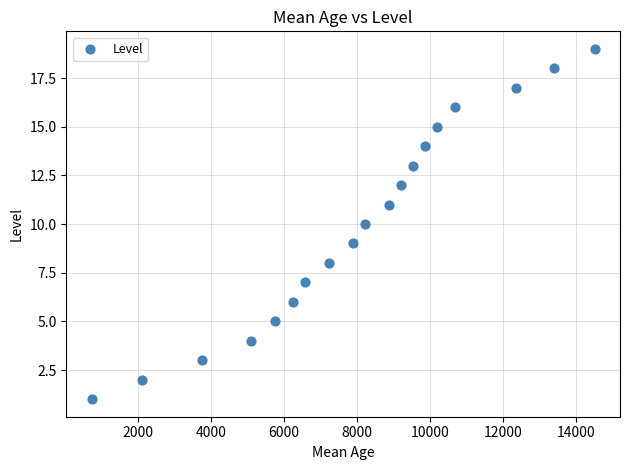

What is the range of Y values (max minus min)?

18